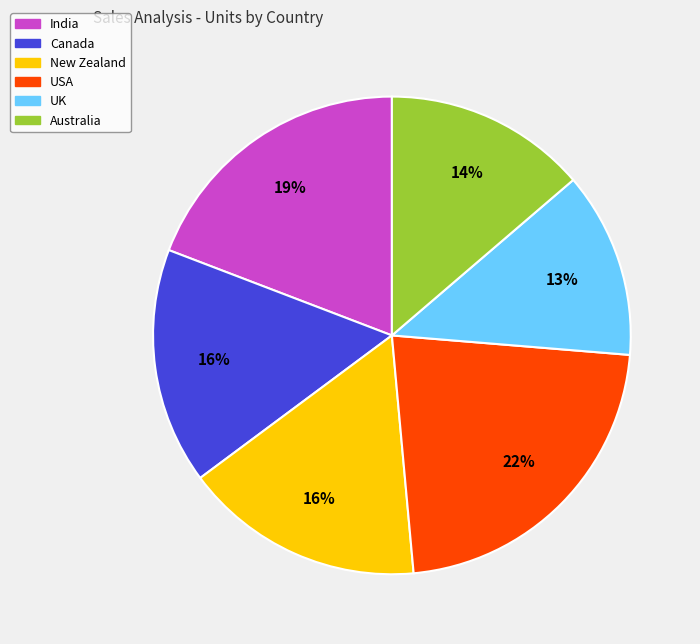

Approximately how many times larger is the value at Australia compared to USA?

0.6